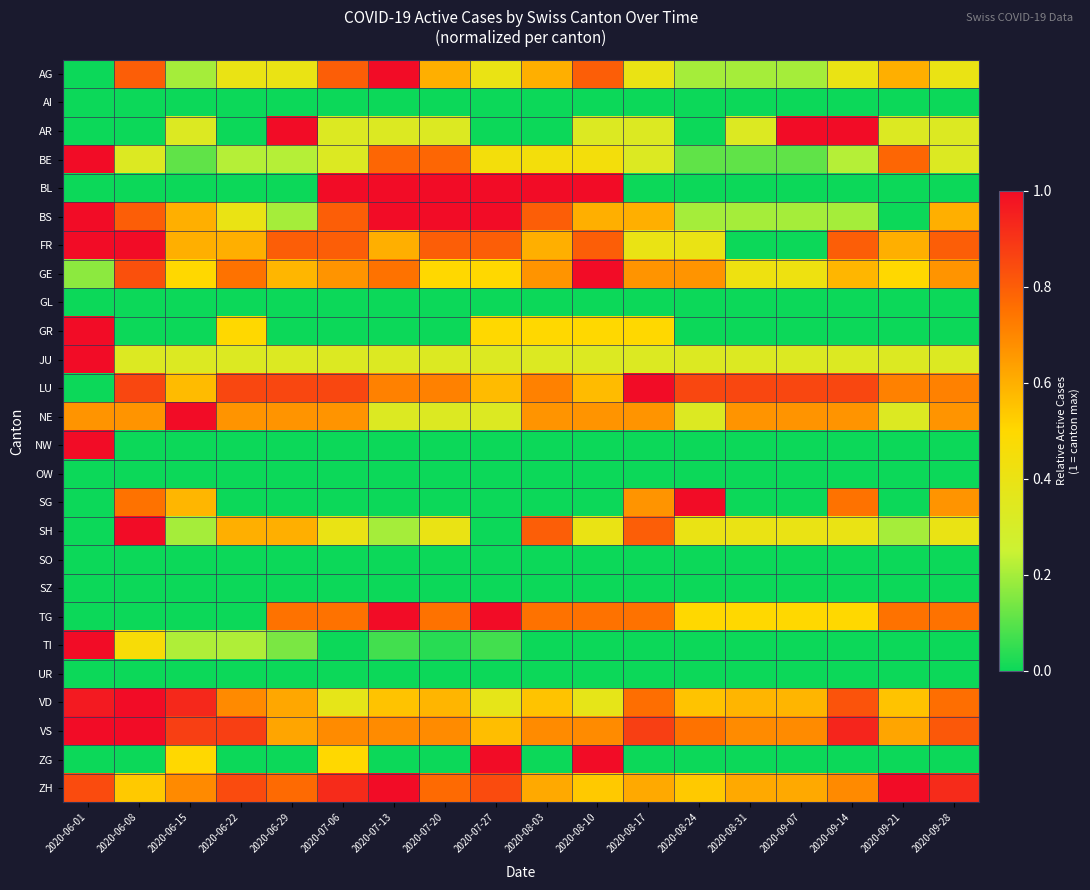

What is the spread (max minus min) of values at 2020-06-15?

1.0